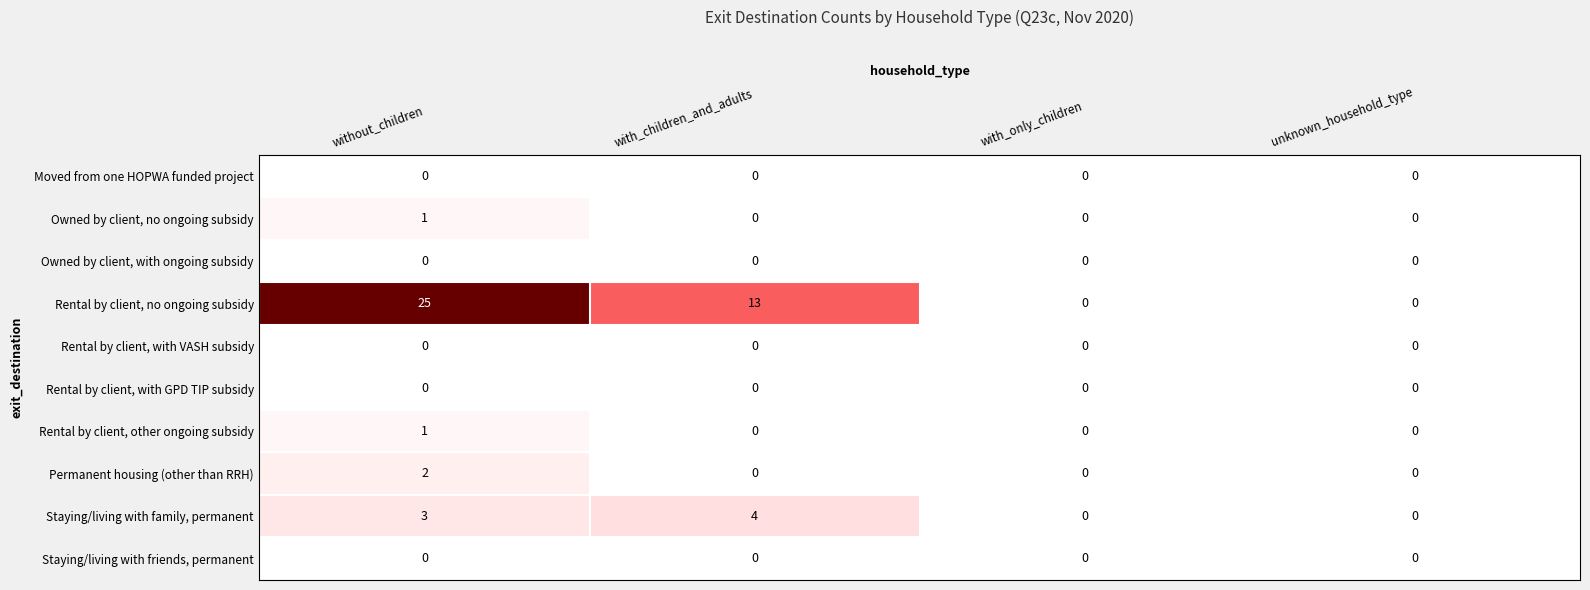

Which series has the widest spread of values?

Rental by client, no ongoing subsidy